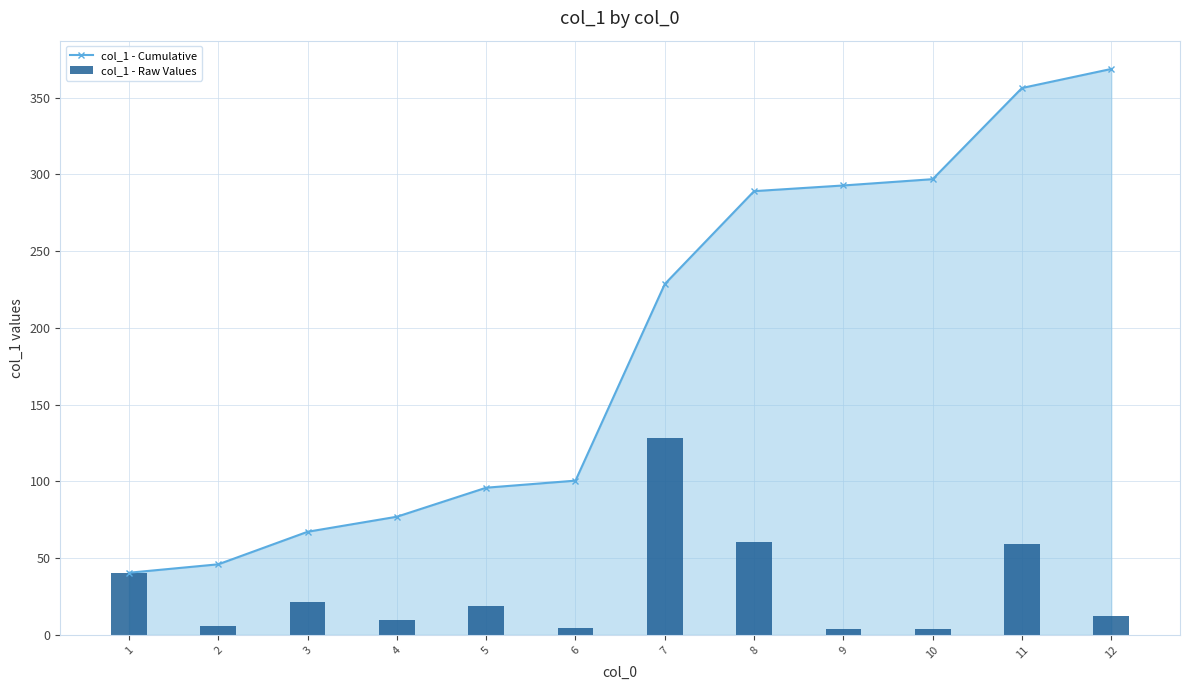

What is the average value of the col_1 - Cumulative series?

188.3